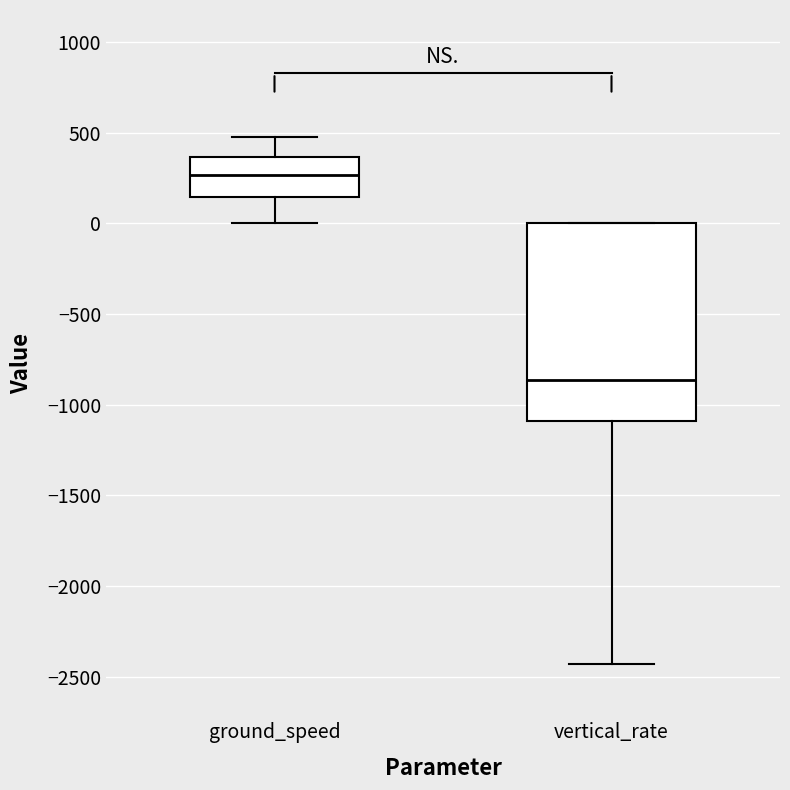

Comparing the boxes themselves (not the whiskers), which one is the tallest?

vertical_rate